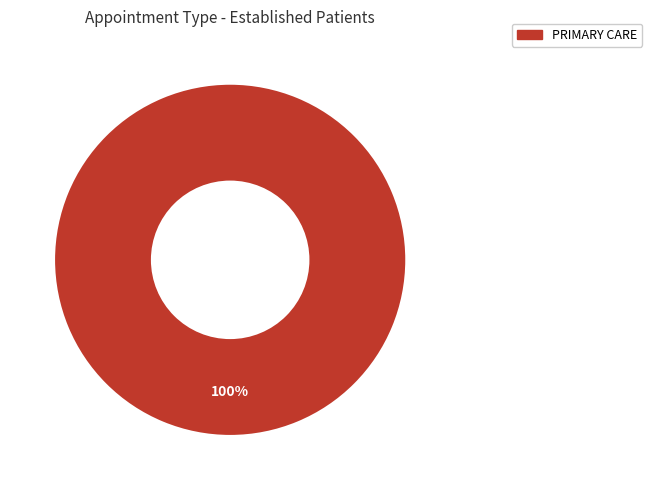

Is there any slice that represents more than half of the pie?

Yes